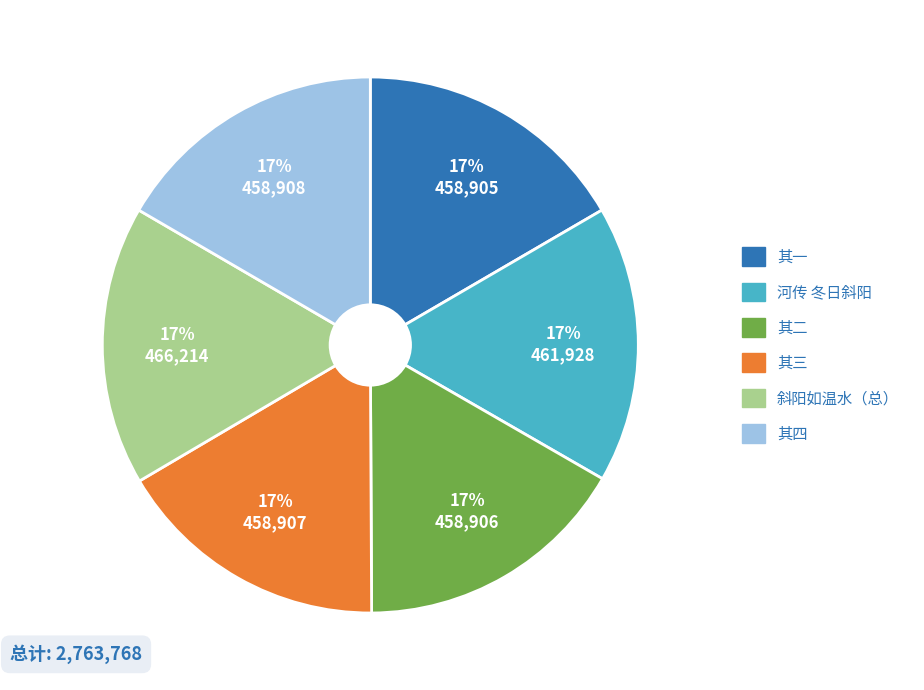

Is there a majority slice in this chart?

No